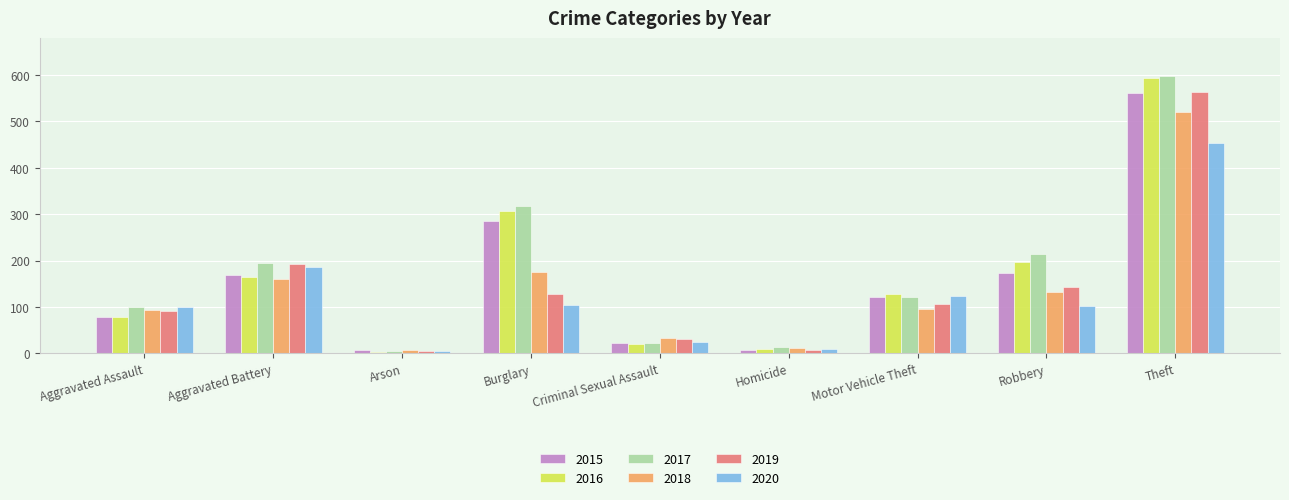

How many groups of bars are there?

9